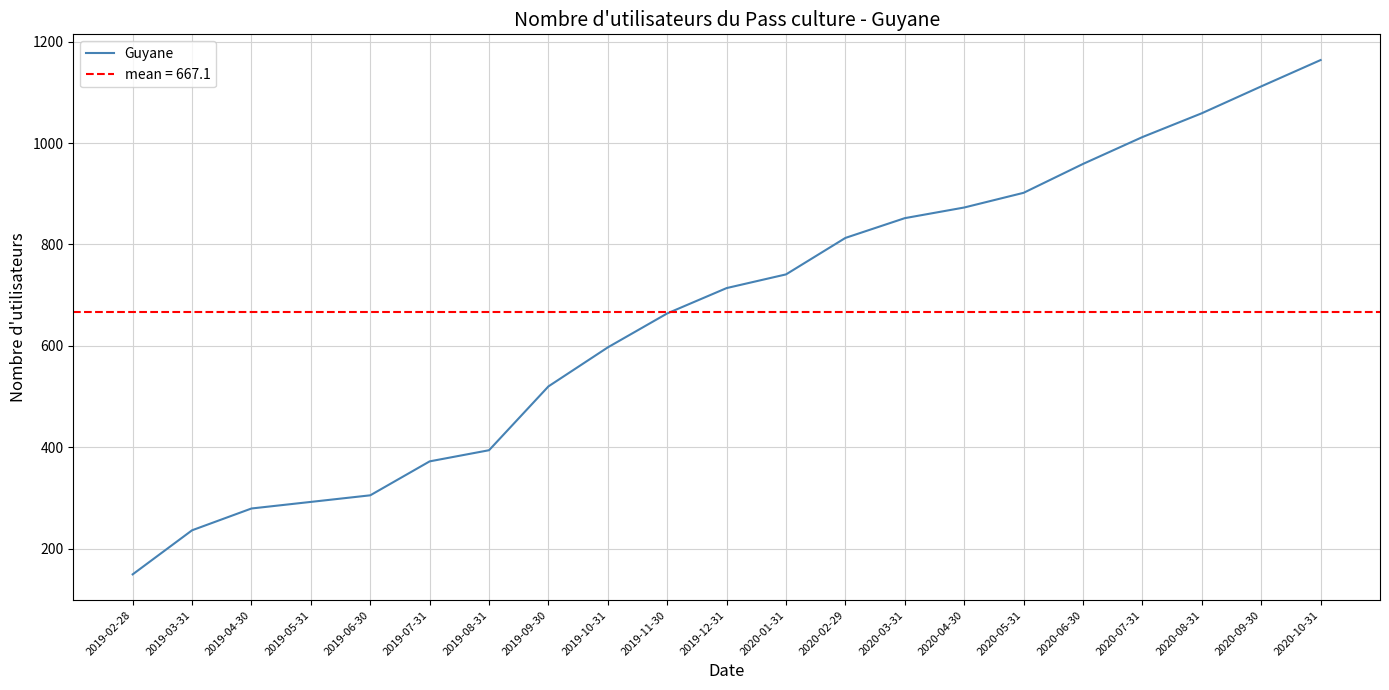

Count the number of data series in this chart.

1